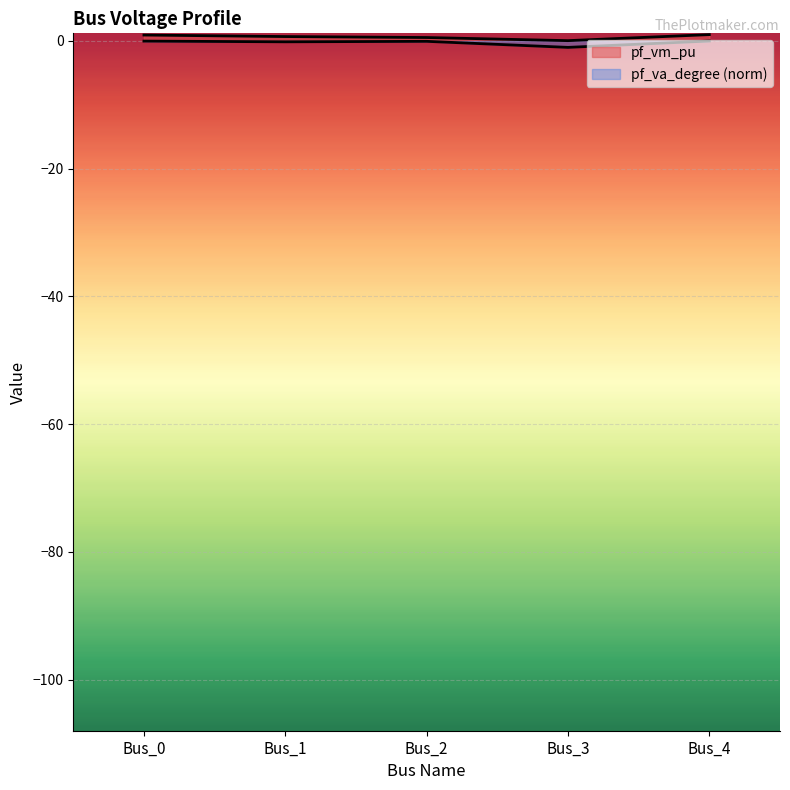

Which category has the highest value in the pf_va_degree series?

Bus_4